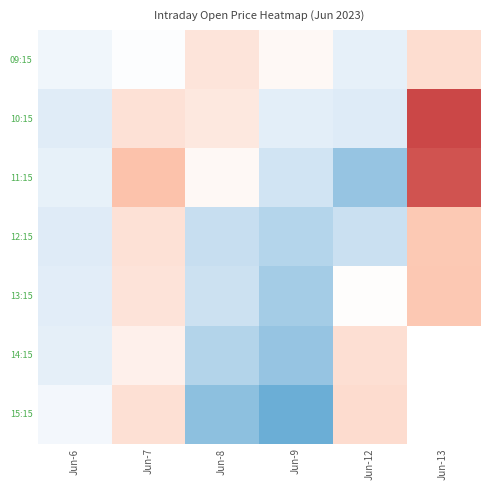

The value of 09:15 at Jun-8 is 18973.6. True or false?

True